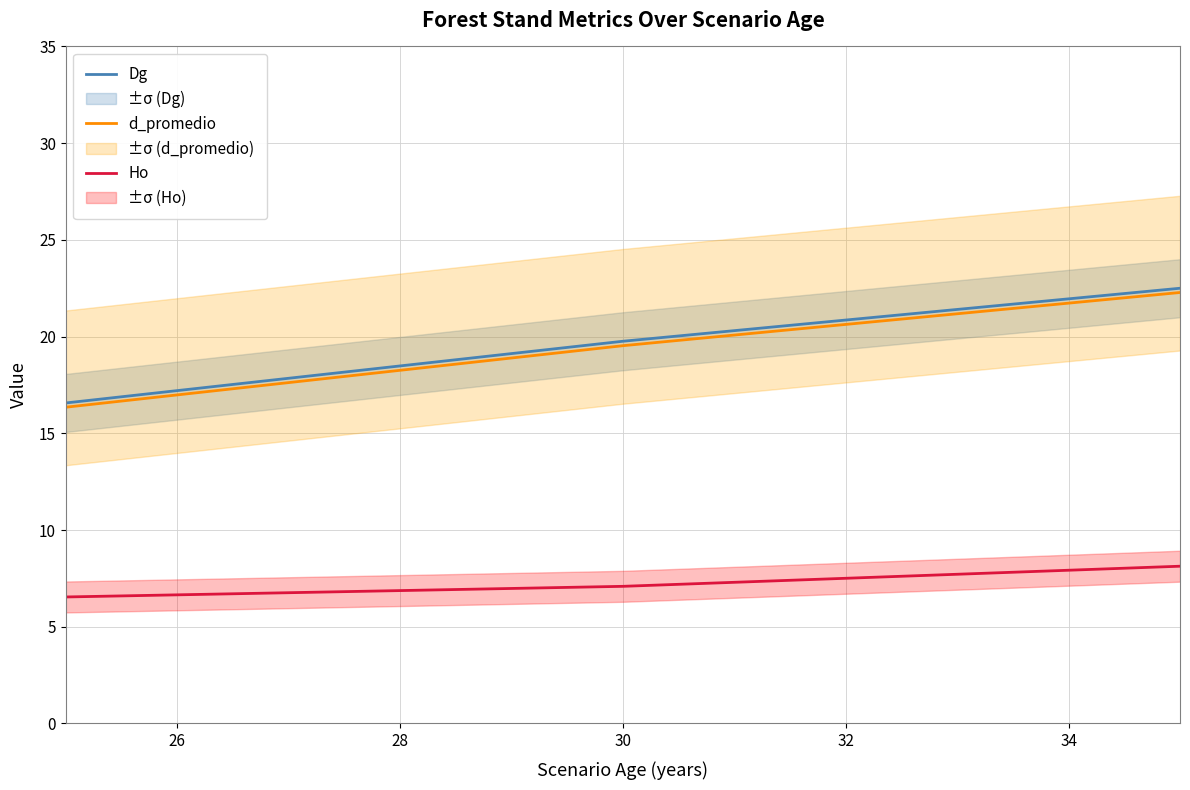

What is the maximum value for Dg?

22.5